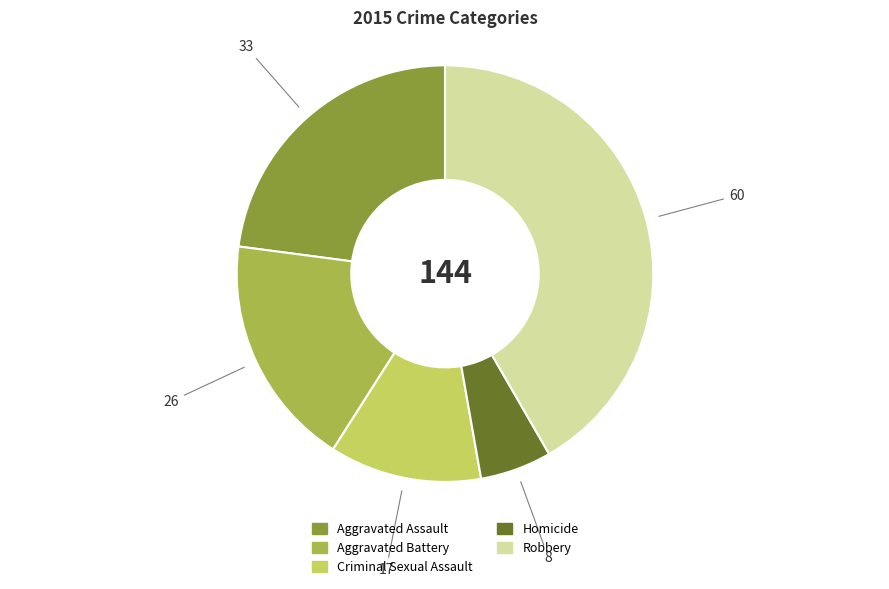

Is it true that Aggravated Assault is 23% of the pie?

True